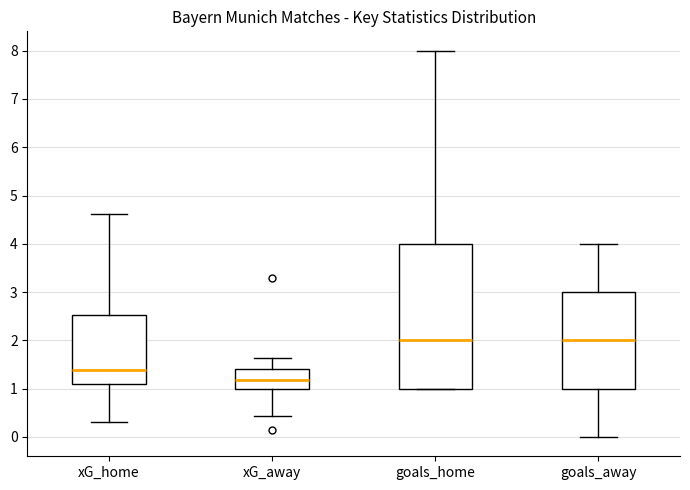

Which box is the tallest, from its lower edge to its upper edge?

goals_home